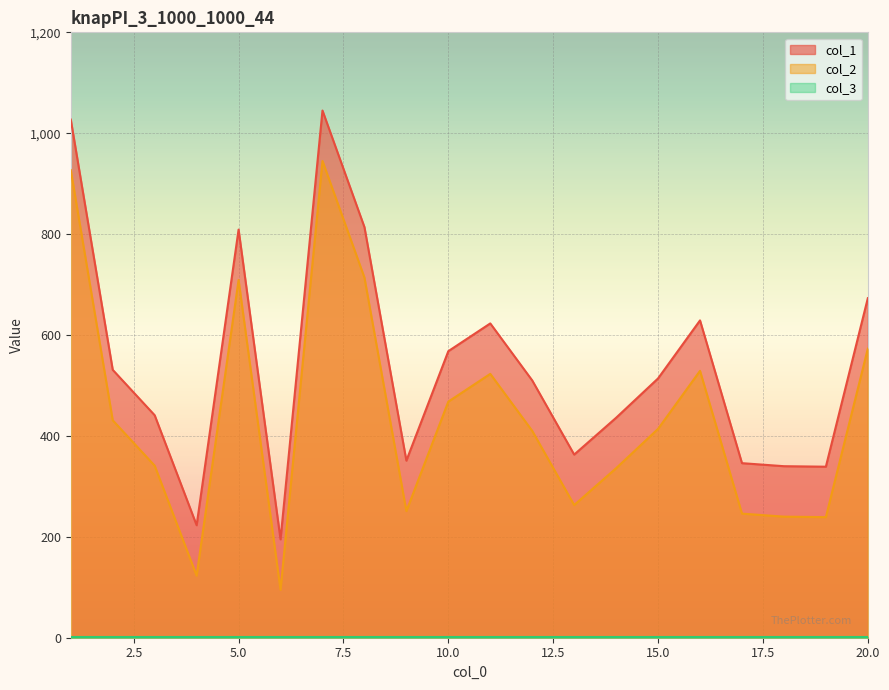

At how many categories does at least one series exceed 840?

2